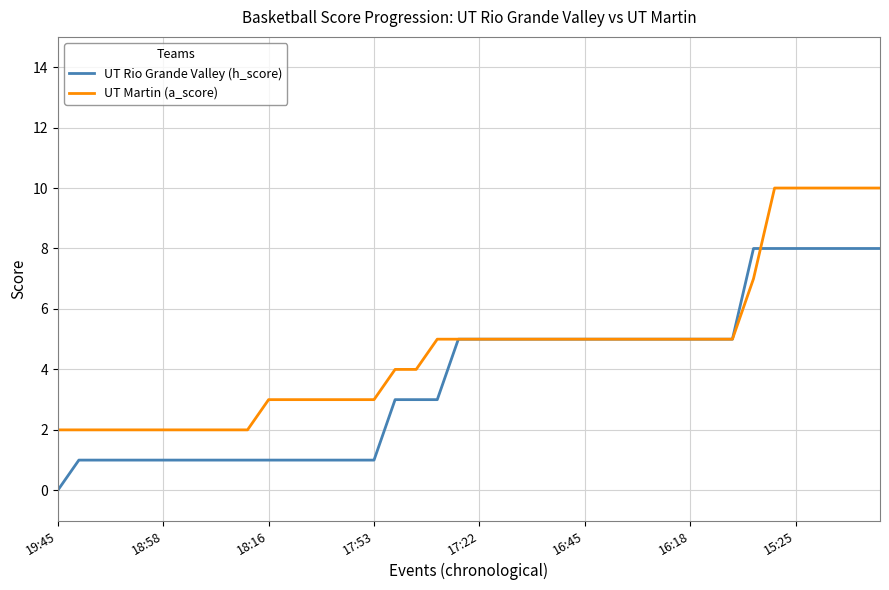

Which series has the largest total across all categories?

UT Martin (a_score)